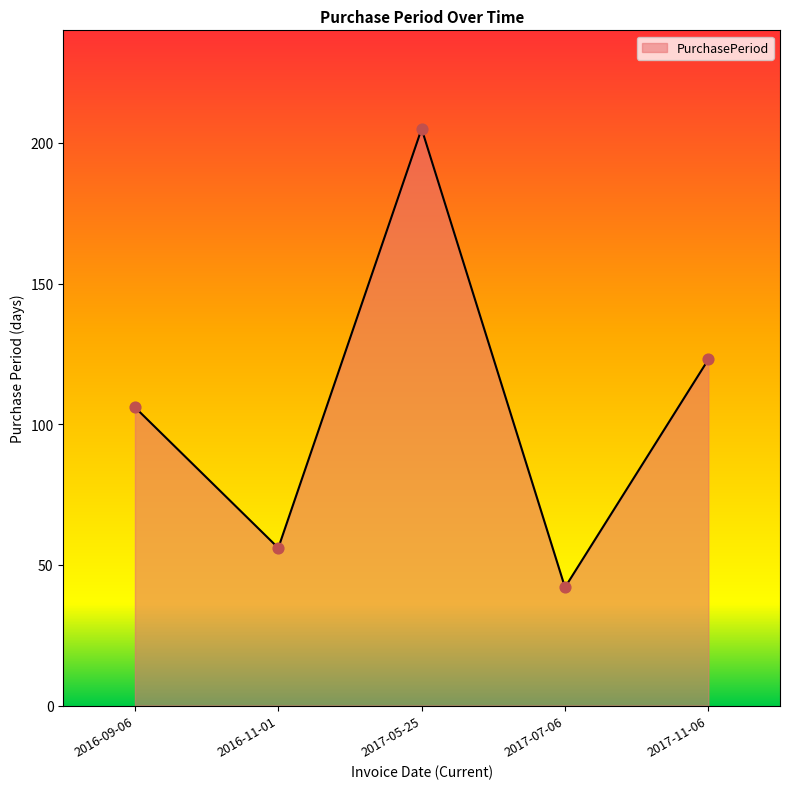

Between 2017-07-06 and 2016-11-01, which is larger?

2016-11-01